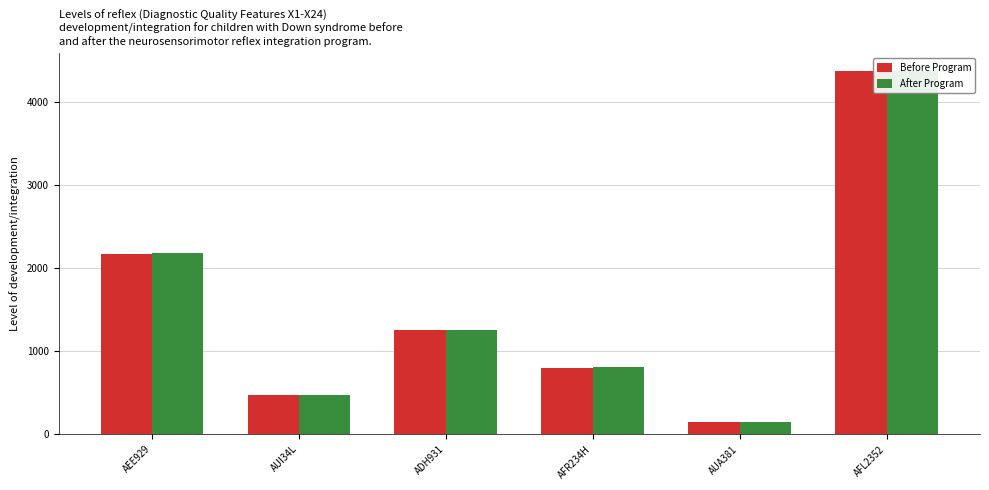

What is the sum of the After Program values at ADH931 and AFR234H?

2065.8